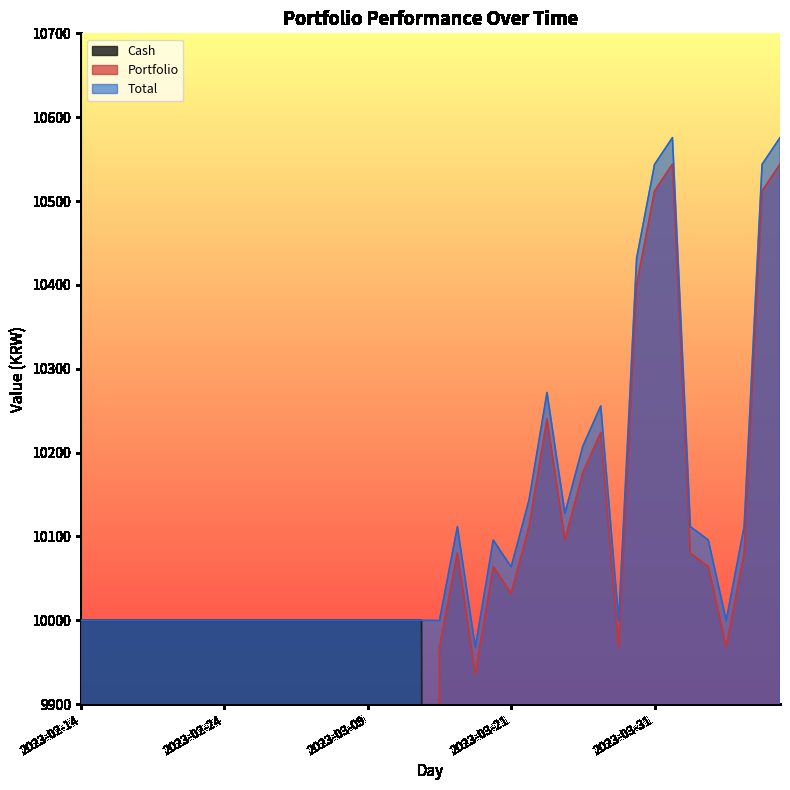

At which category is the sum across all series the highest?

2023-04-03